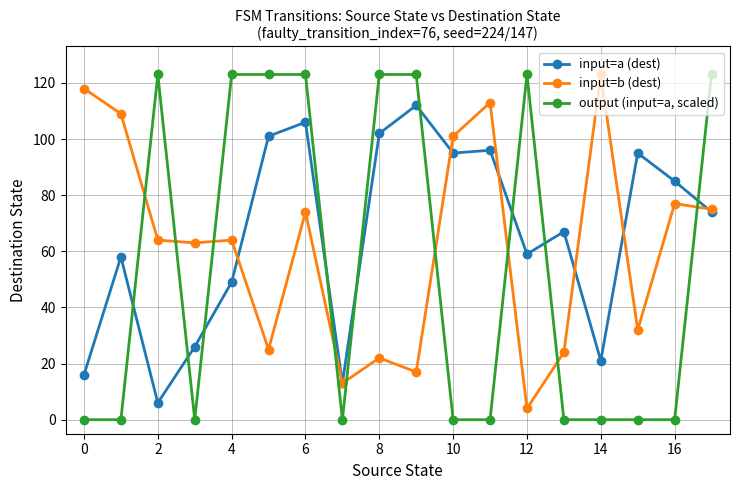

After their last crossing, which series has the higher values: input=b (dest) or output (input=a, scaled)?

output (input=a, scaled)